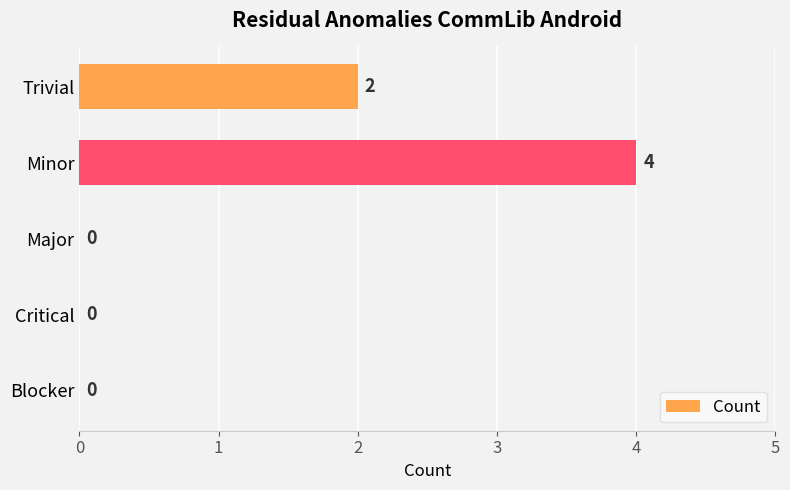

How many values exceed 0?

2